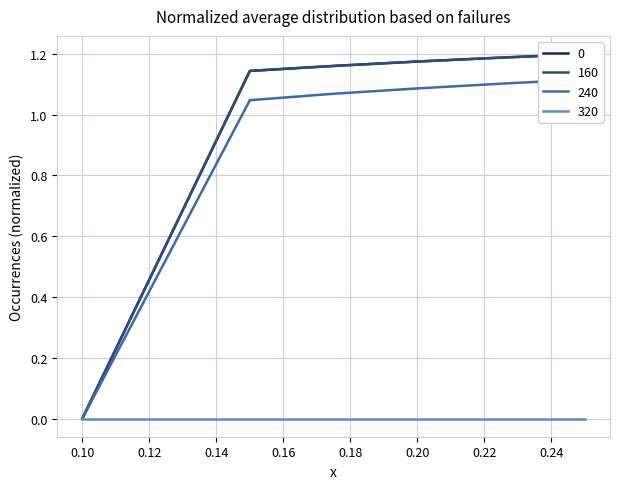

True or false: 0 and 240 cross at least once.

False